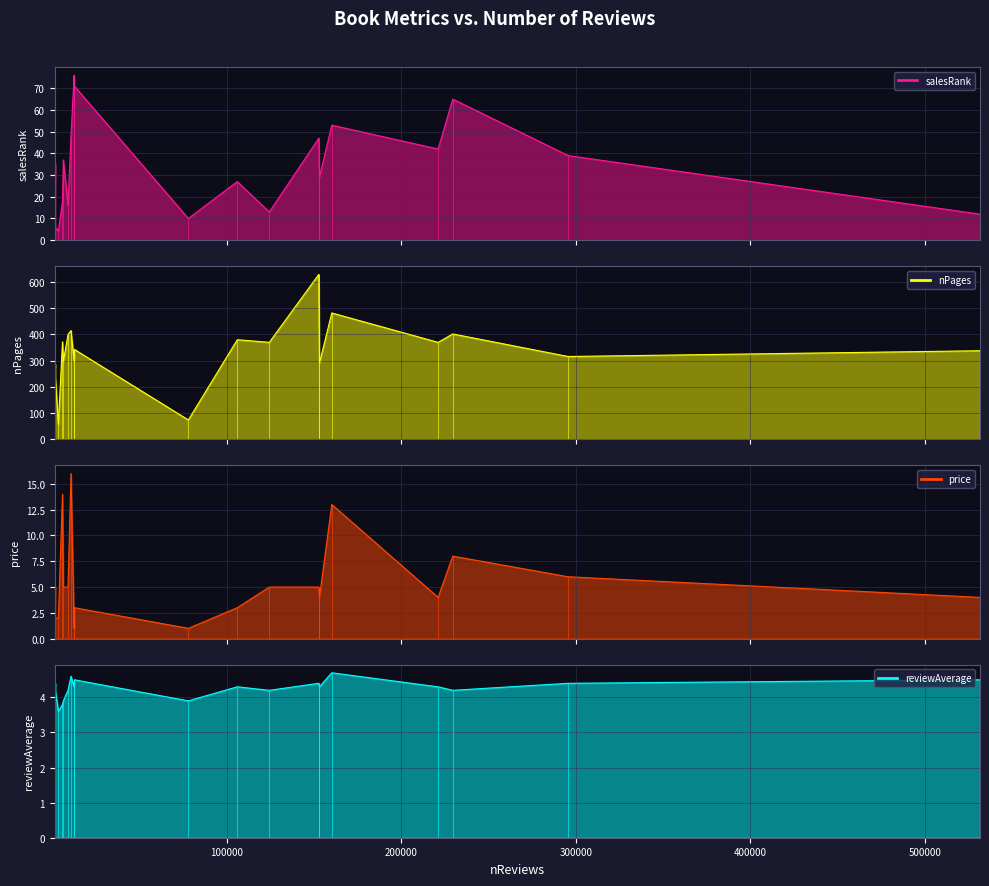

Is it true that price equals 6.5 at 6?

False